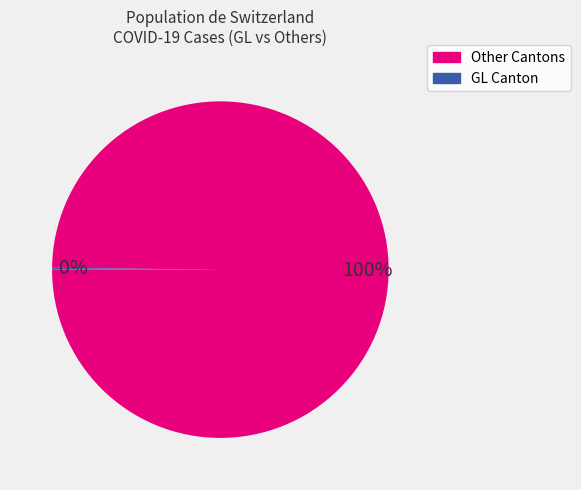

The Other Cantons slice represents 100% of the pie. True or false?

True